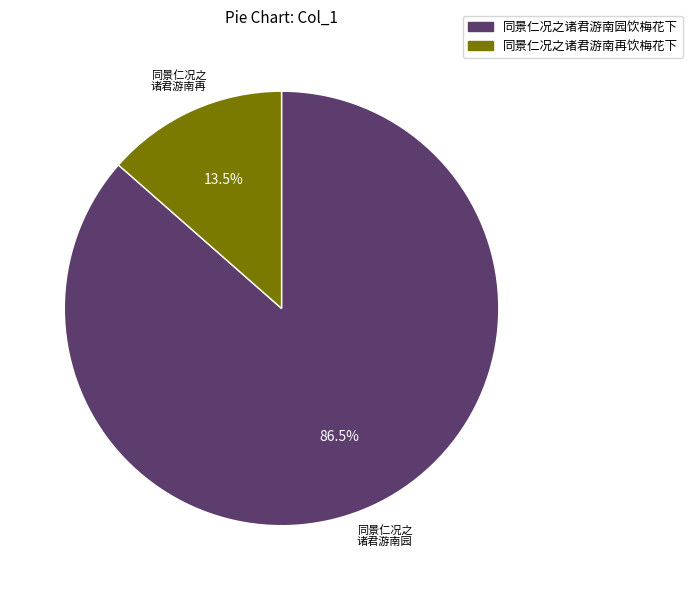

Combined, what portion of the pie is 同景仁况之诸君游南园饮梅花下 and 同景仁况之诸君游南再饮梅花下?

100.0%